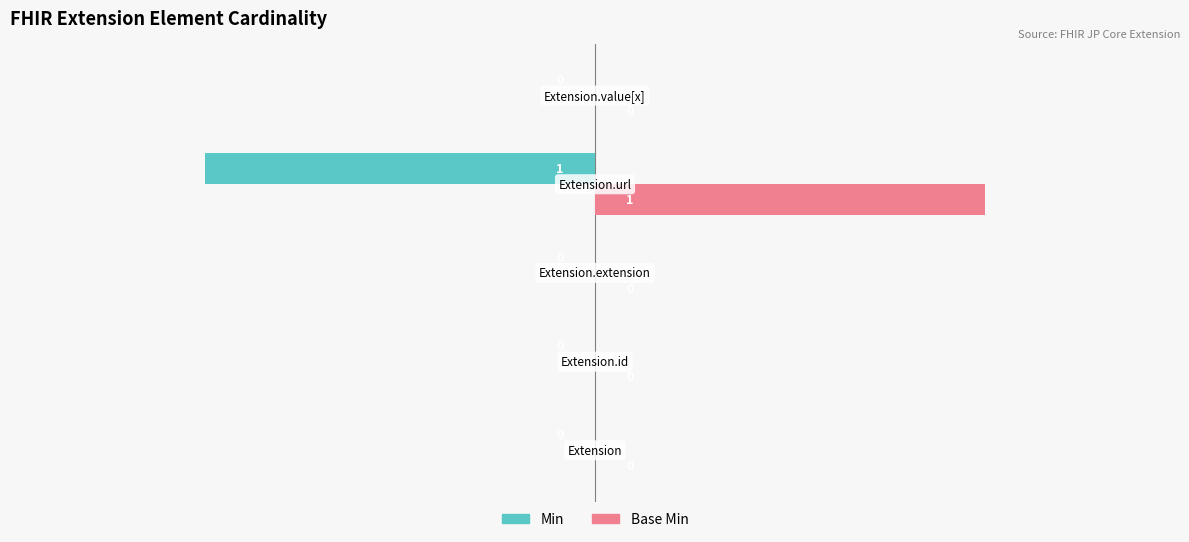

Count the number of data series in this chart.

2